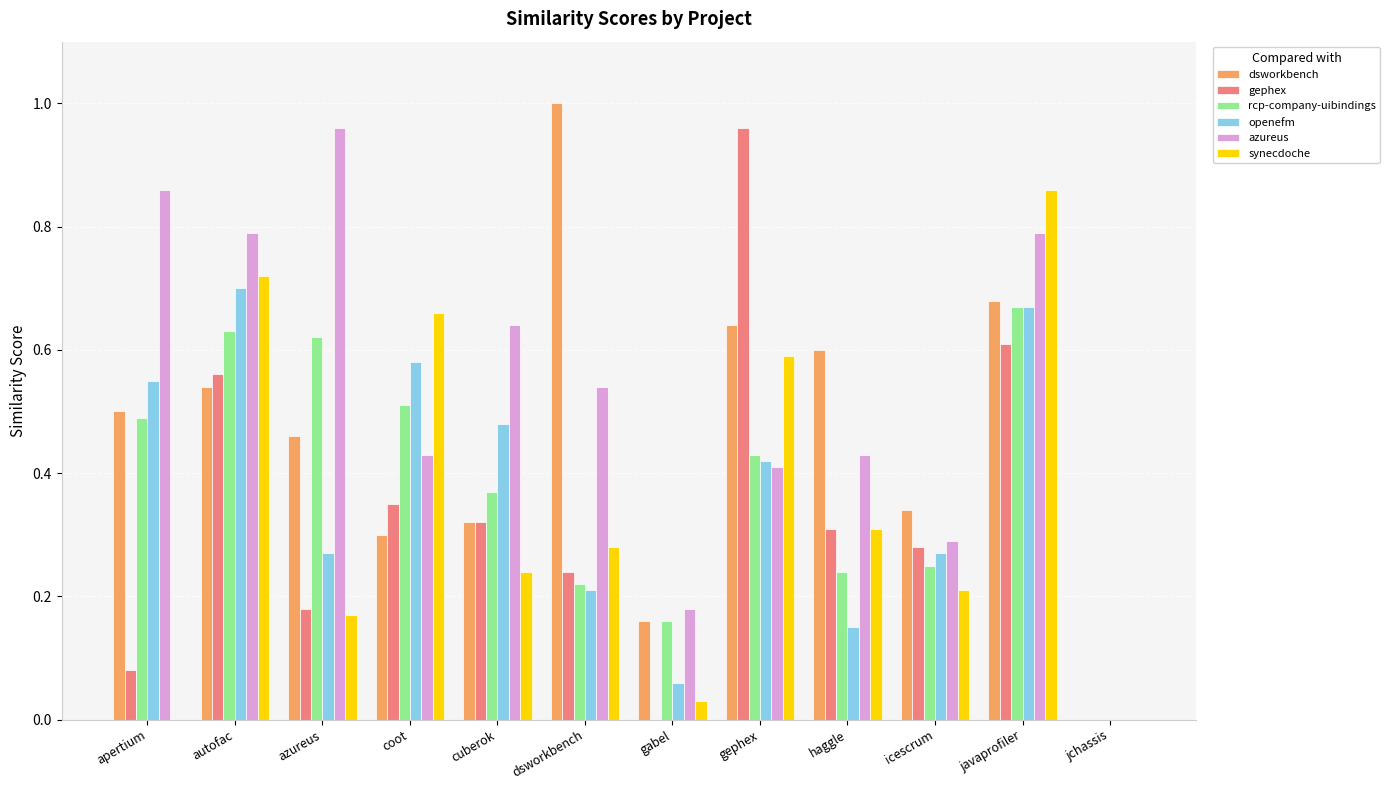

What are all the series names shown in the legend?

dsworkbench, gephex, rcp-company-uibindings, openefm, azureus, synecdoche